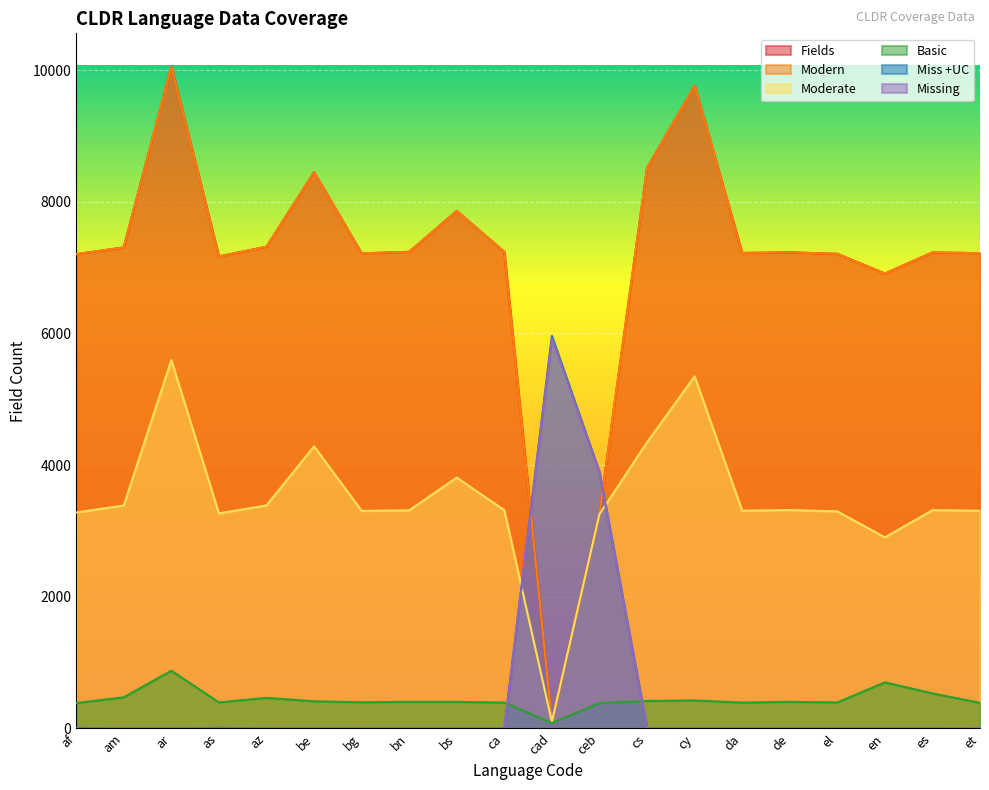

True or false: Moderate has more than 1 interior local peaks.

True